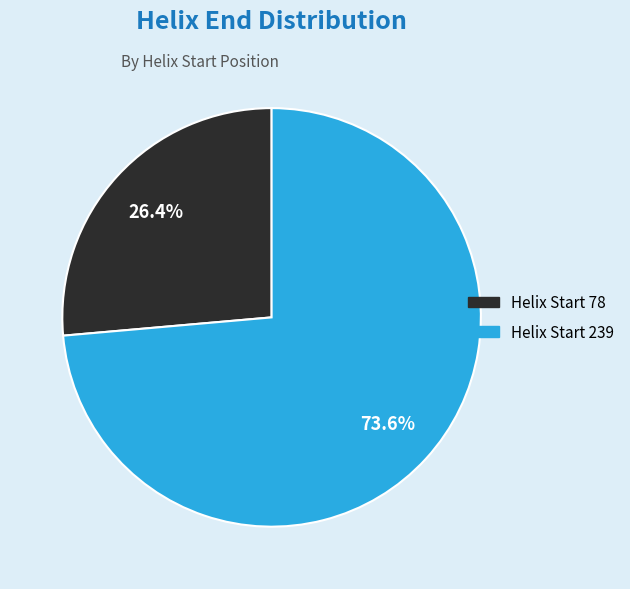

Is there any slice that represents more than half of the pie?

Yes